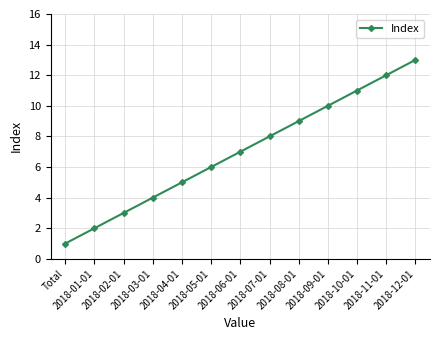

Which label corresponds to the largest value in the chart?

2018-12-01